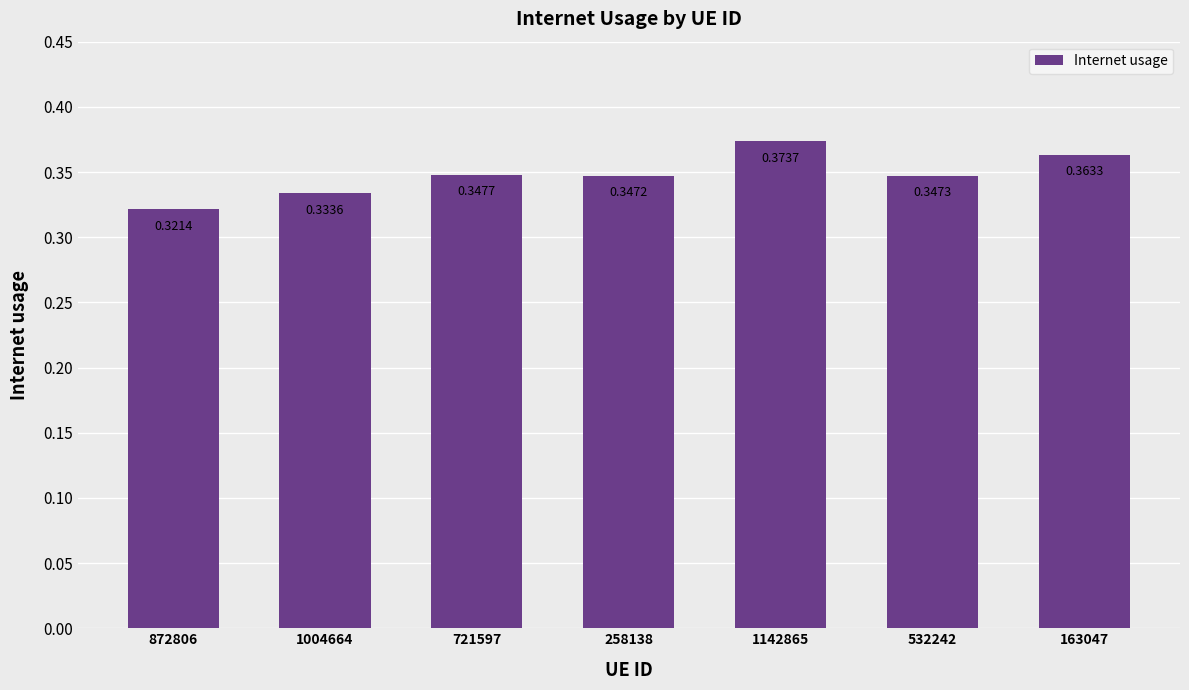

Rank the categories by value from lowest to highest.

872806, 1004664, 258138, 532242, 721597, 163047, 1142865